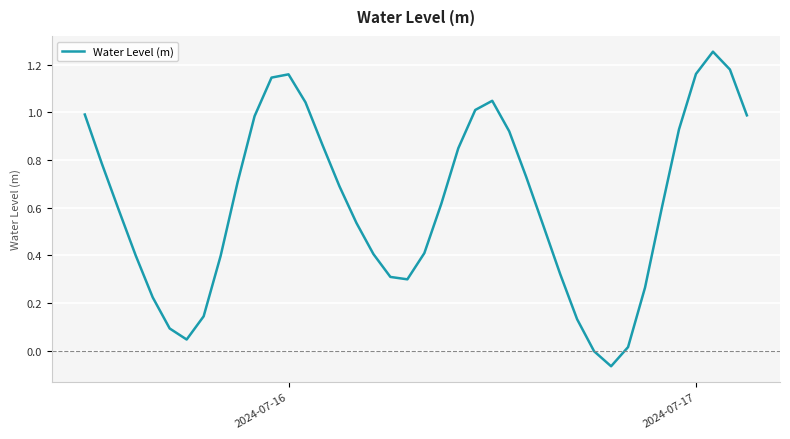

How many series are shown in this chart?

1